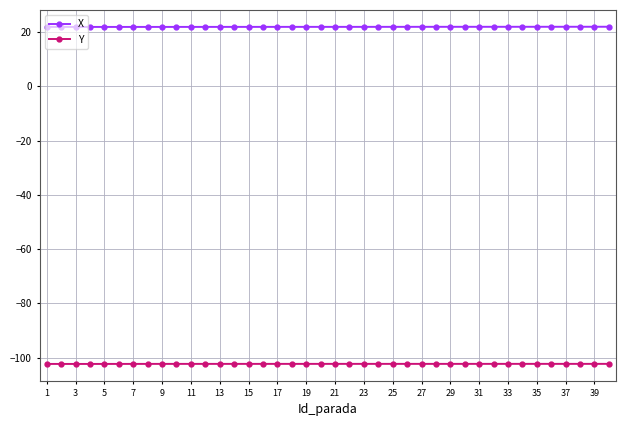

What is the lowest value of the X series?

21.8